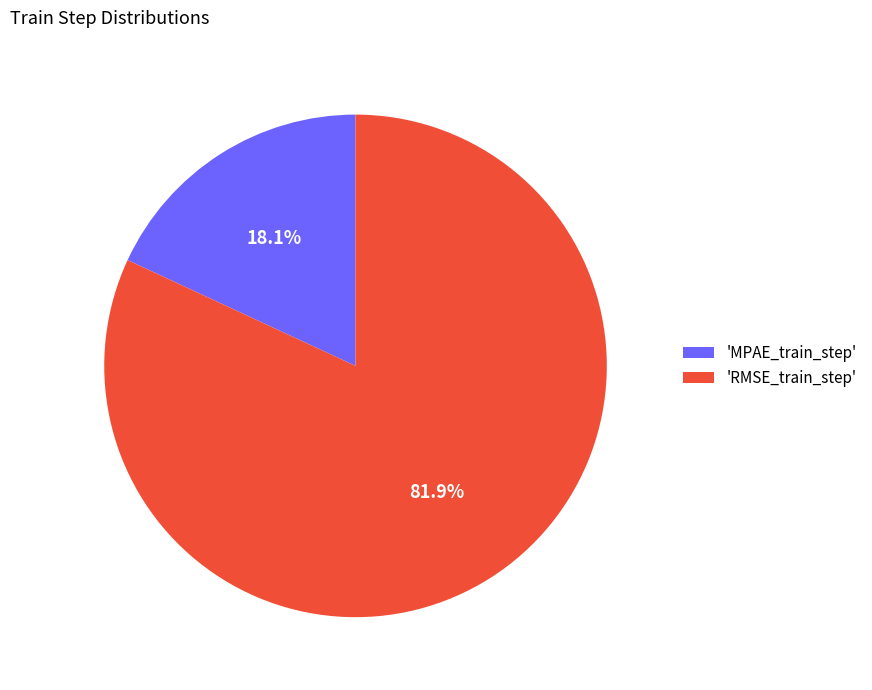

Which category accounts for the majority?

'RMSE_train_step'